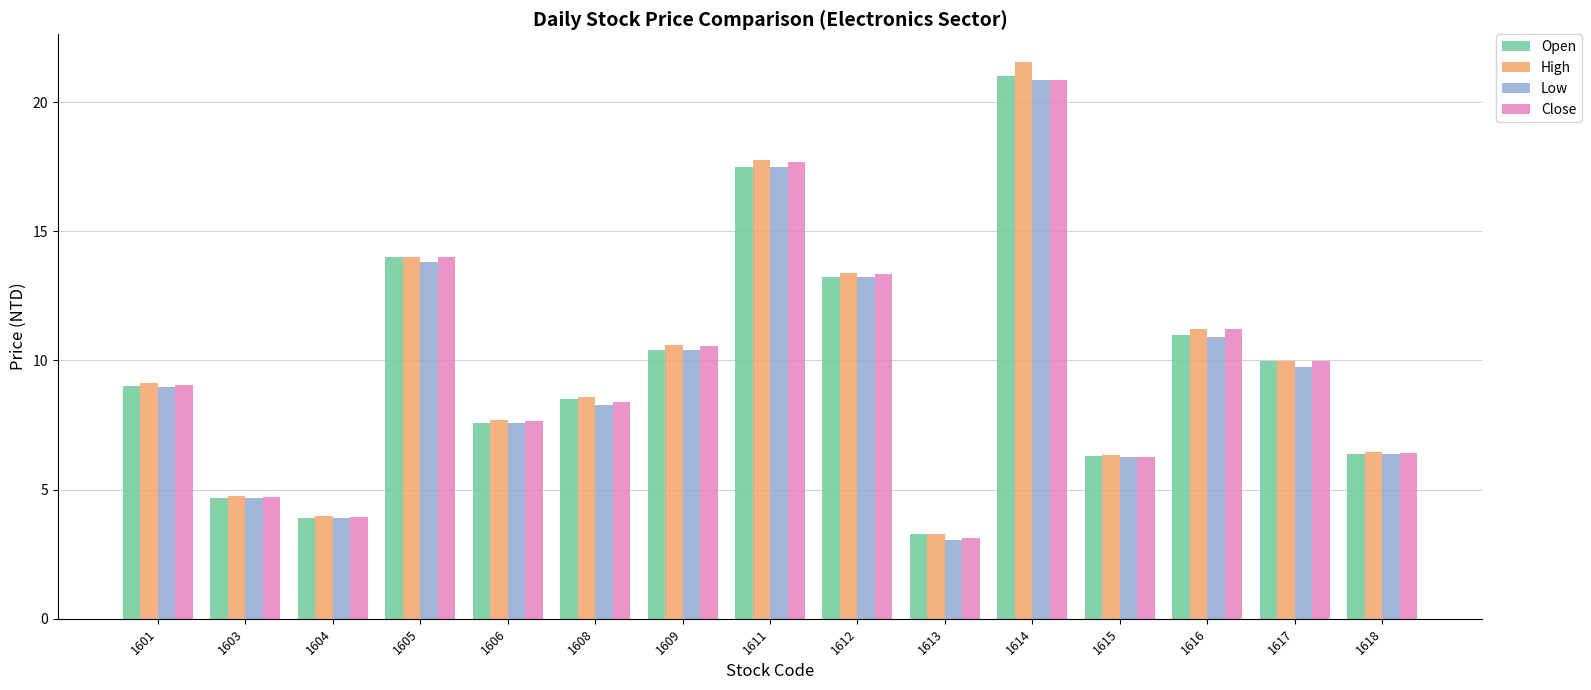

What are all the series names shown in the legend?

Open, High, Low, Close